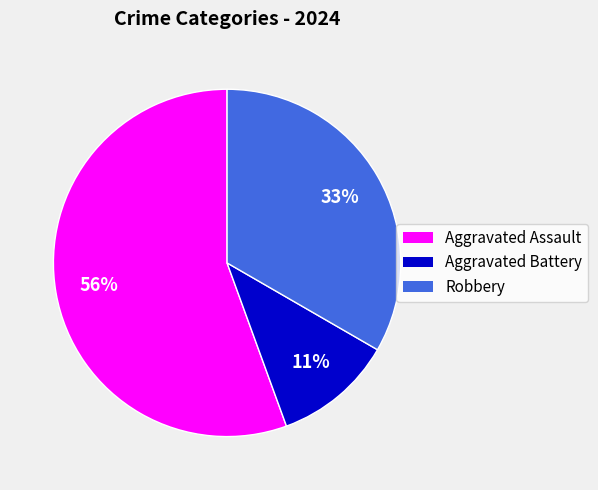

What is the smallest slice in the pie chart?

Aggravated Battery